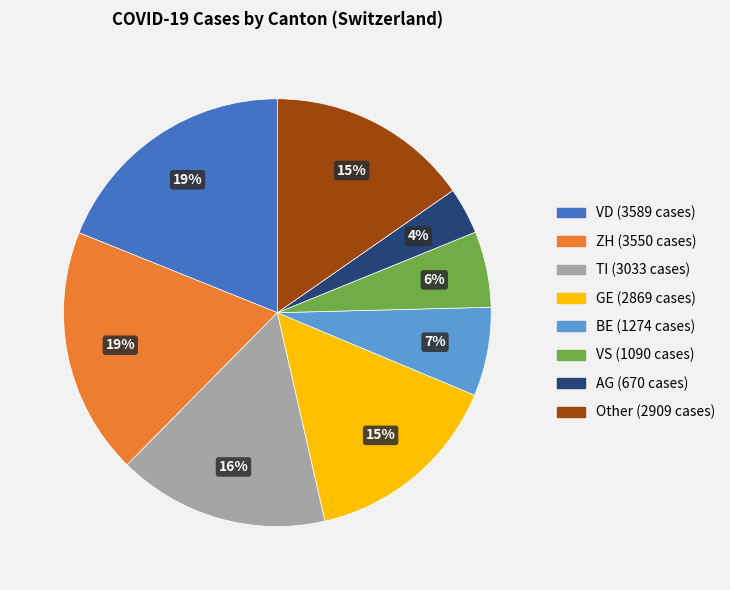

Is there any slice that represents more than half of the pie?

No